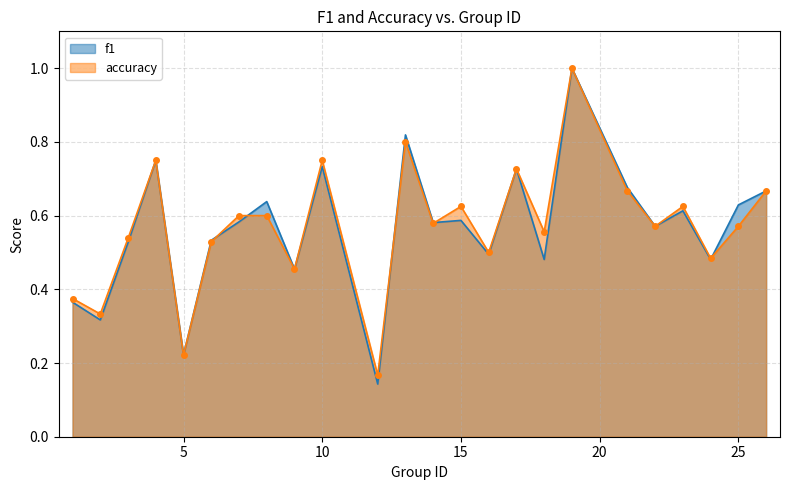

What is the value of the f1 point at the 7th from the left?

0.6